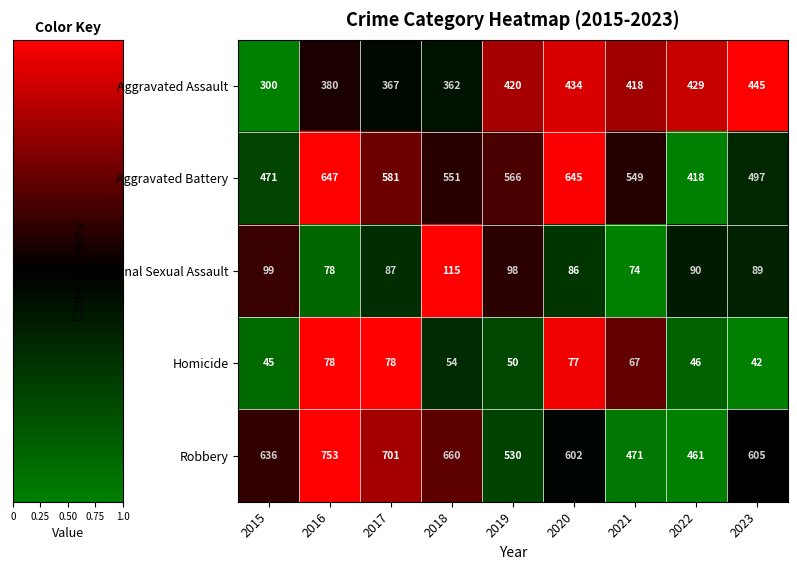

True or false: Robbery has a value of 605 at 2023.

True